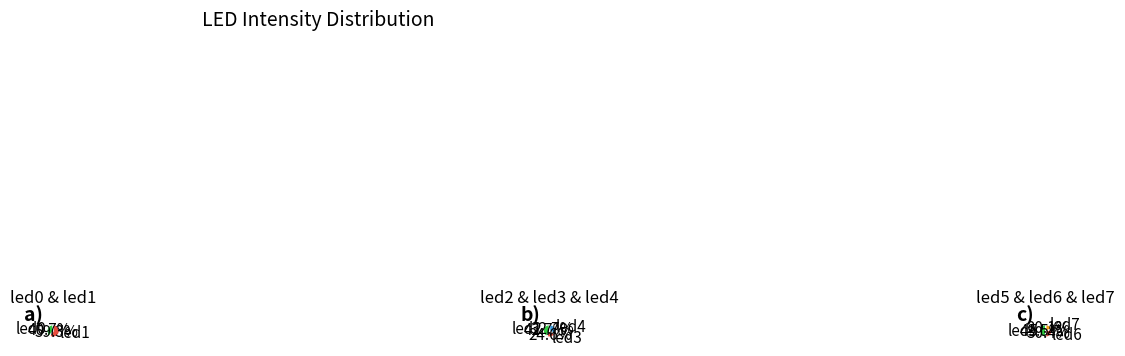

Rank the categories by value from highest to lowest.

led1, led2, led4, led0, led5, led3, led6, led7